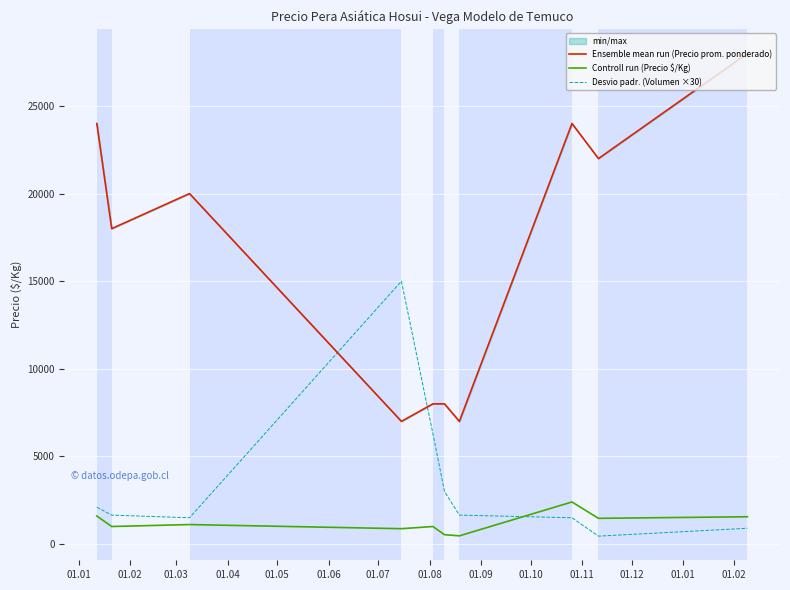

What is the maximum value shown in the chart?

28000